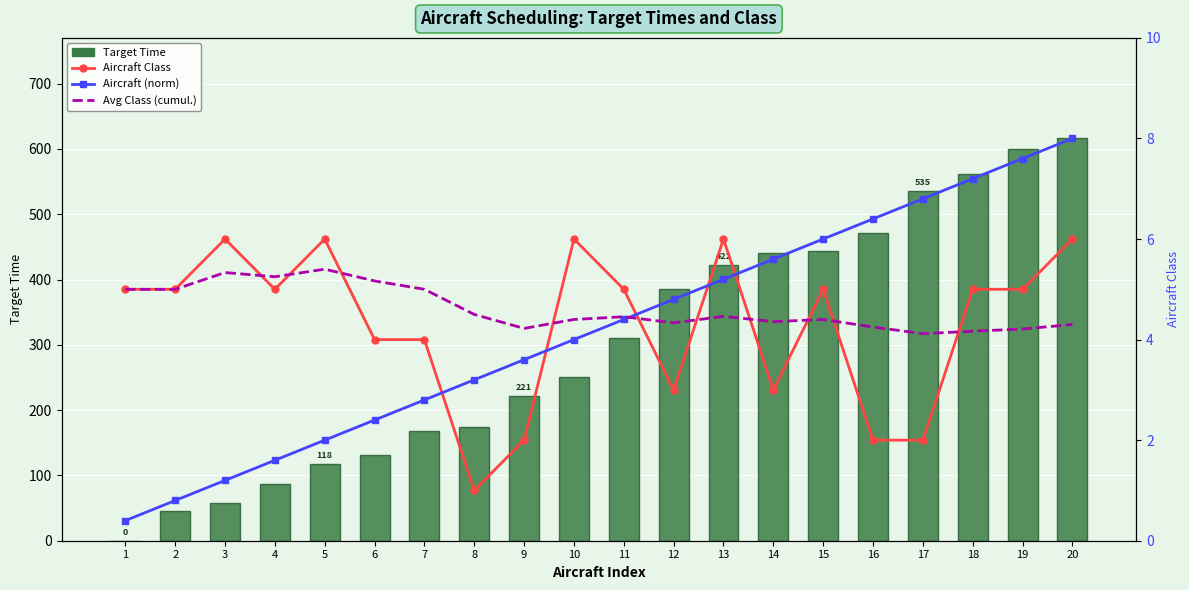

What are all the series names shown in the legend?

Target Time, Aircraft Class, Aircraft (norm), Avg Class (cumul.)